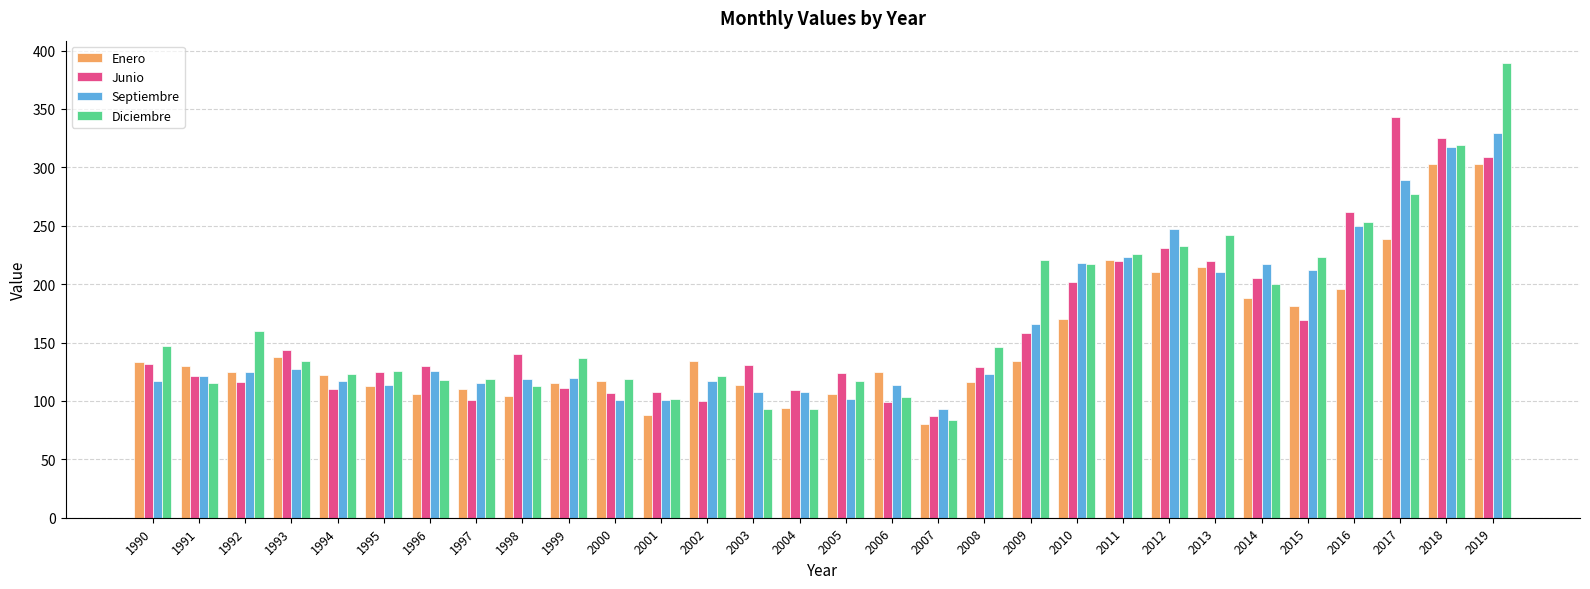

What is the total value across all series at 2016?

961